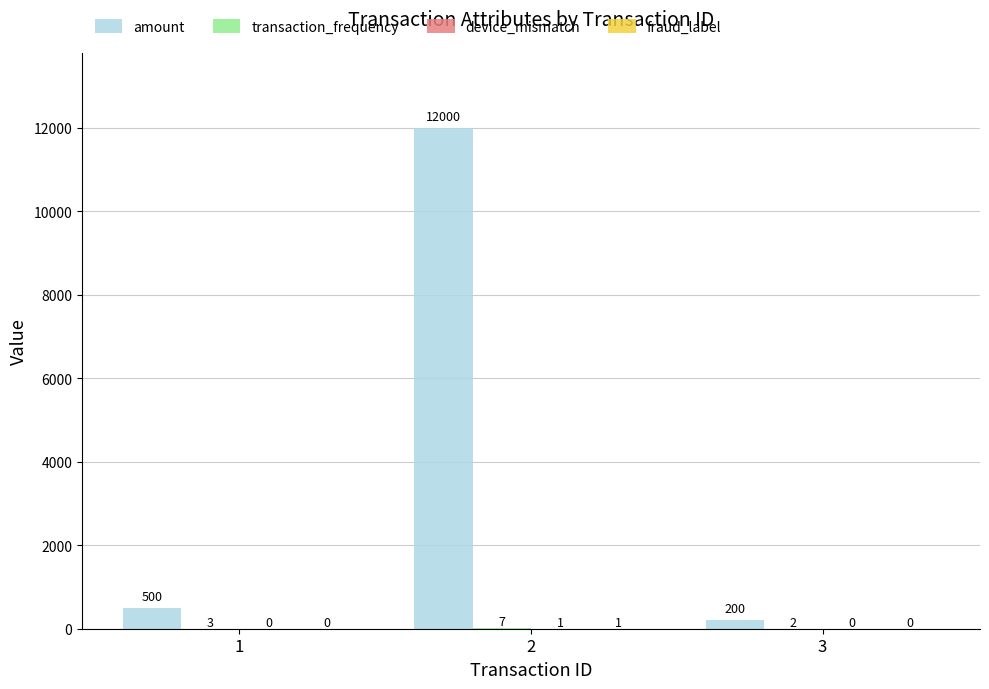

The value of amount at 3 is 200. True or false?

True